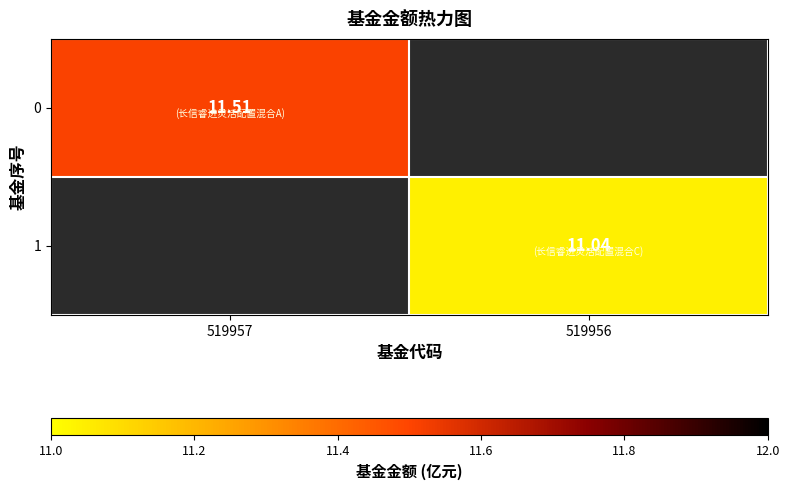

At which category is the sum across all series the highest?

519957